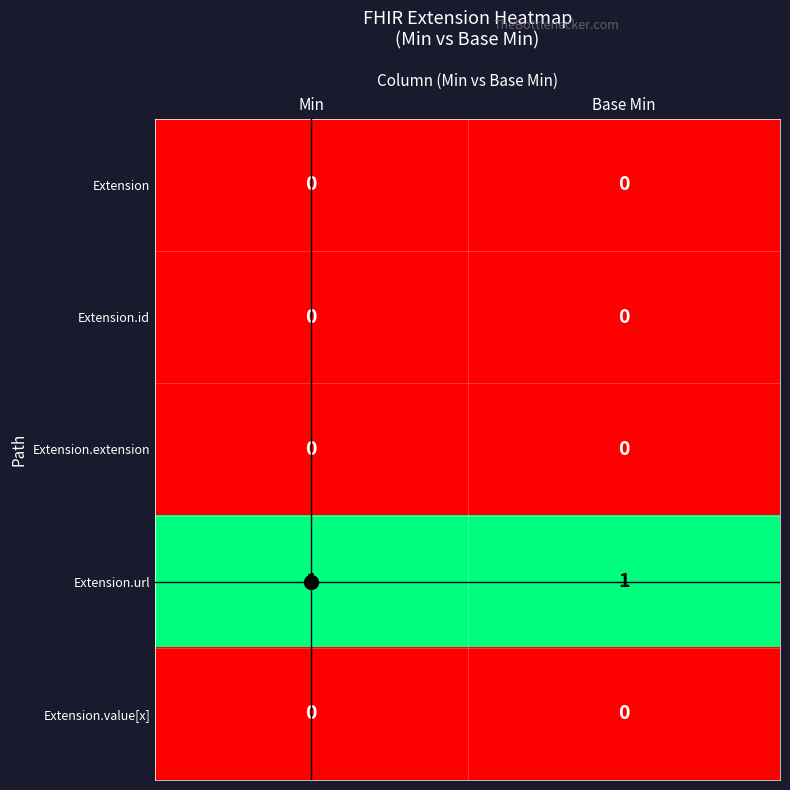

What is the maximum value shown in the chart?

1